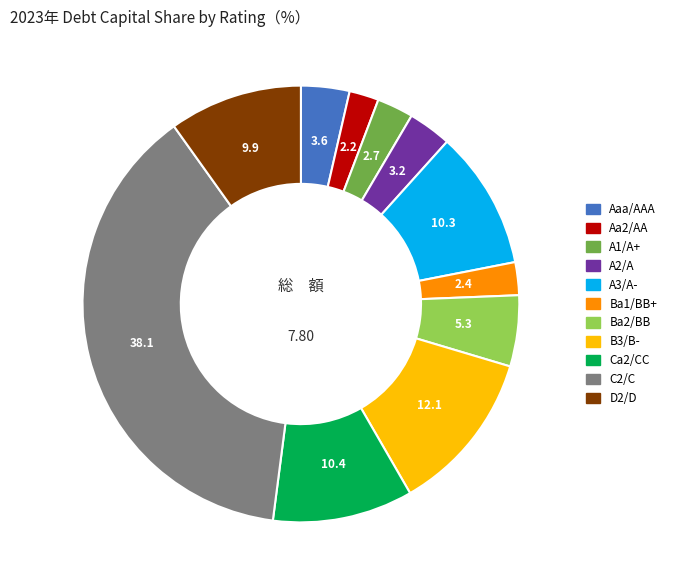

Does any single category account for the majority?

No